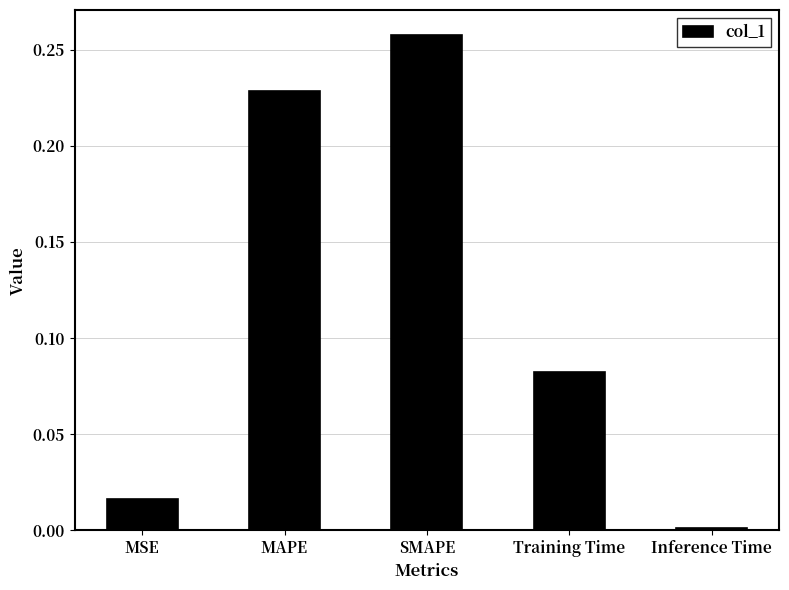

What position from the right is Training Time?

2